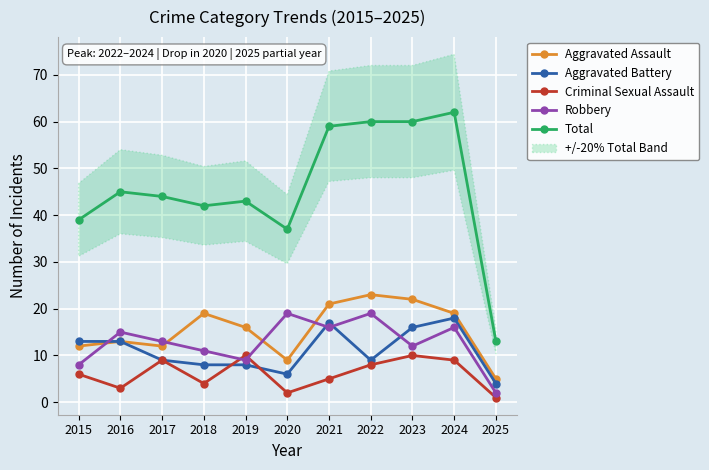

At which label does Aggravated Battery reach its minimum?

2025